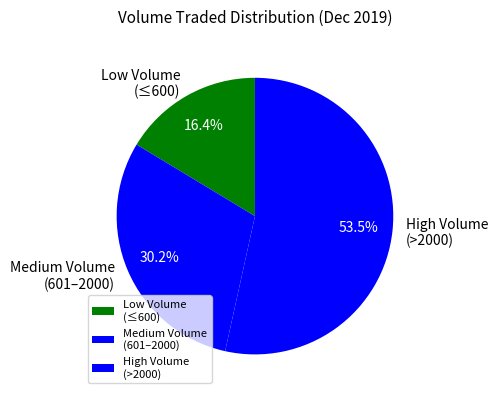

Which has a higher value, High Volume (>2000) or Low Volume (≤600)?

High Volume (>2000)